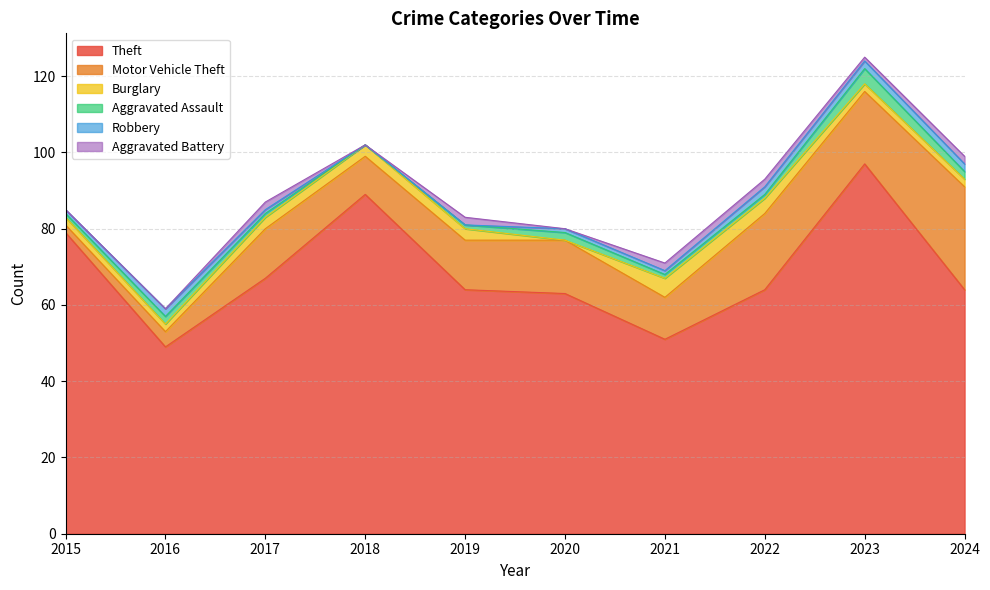

What is the difference between the maximum and minimum values in the Aggravated Assault series?

4